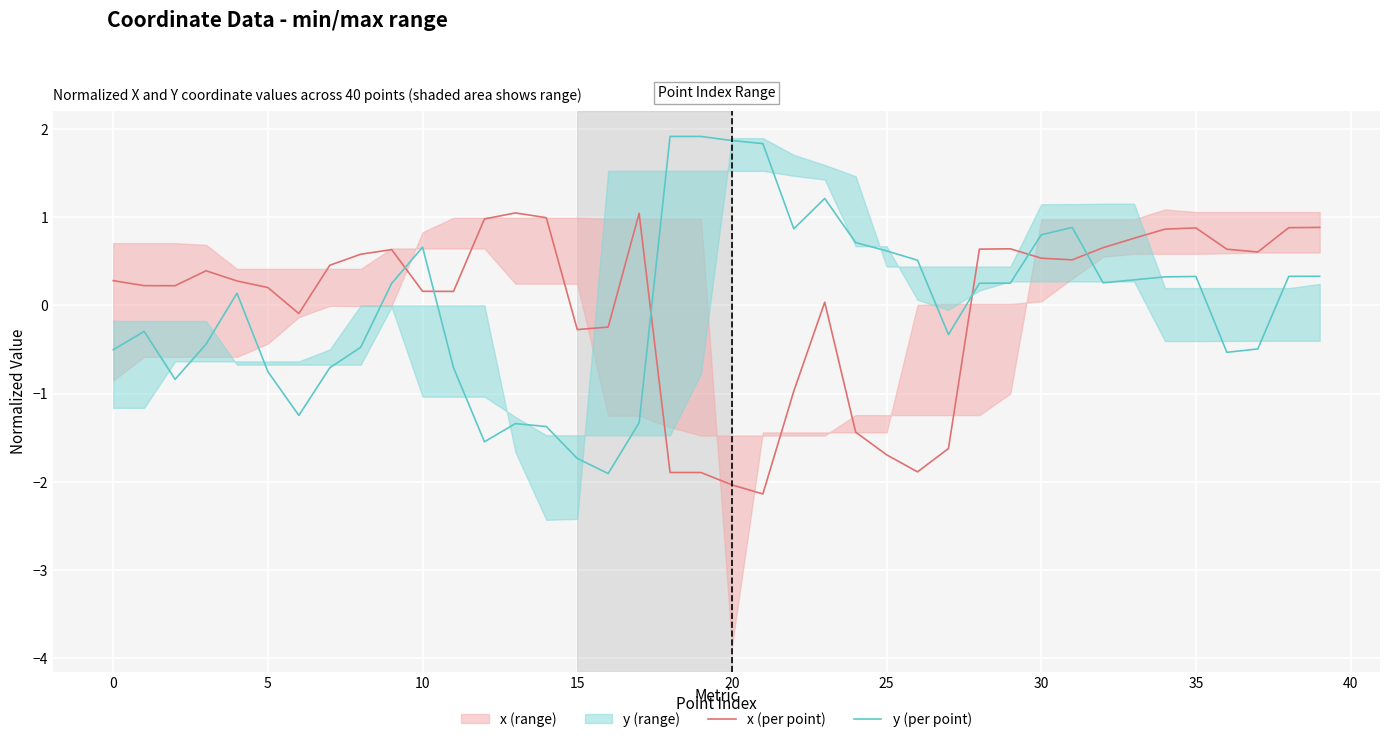

The x (per point) series shows -2.0 at 20. True or false?

True